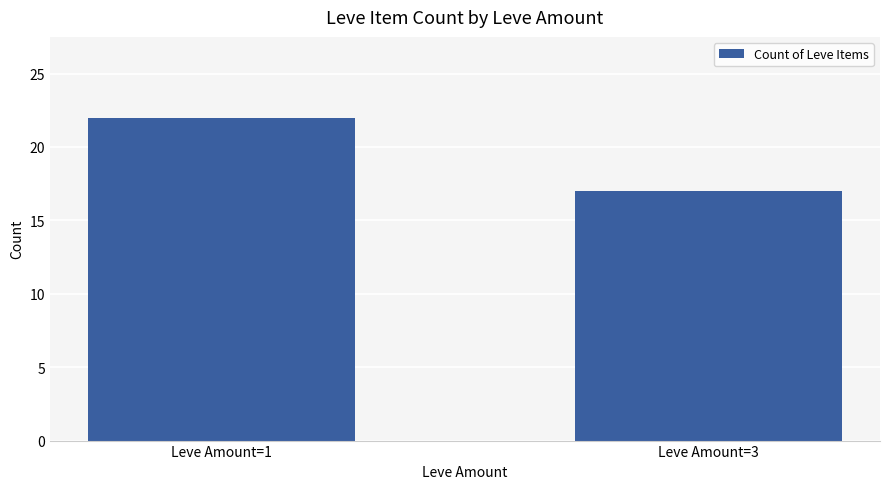

True or false: the data shows 14 at Leve Amount=1.

False